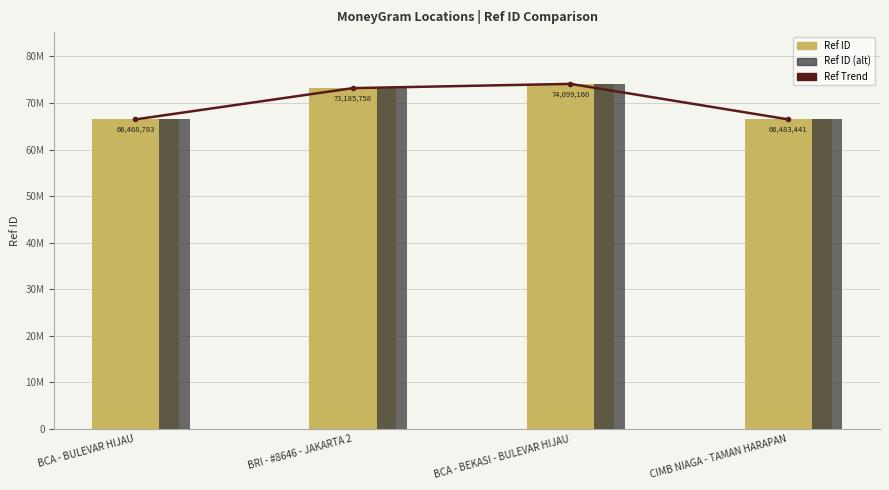

Which series has the widest spread of values?

Ref Trend